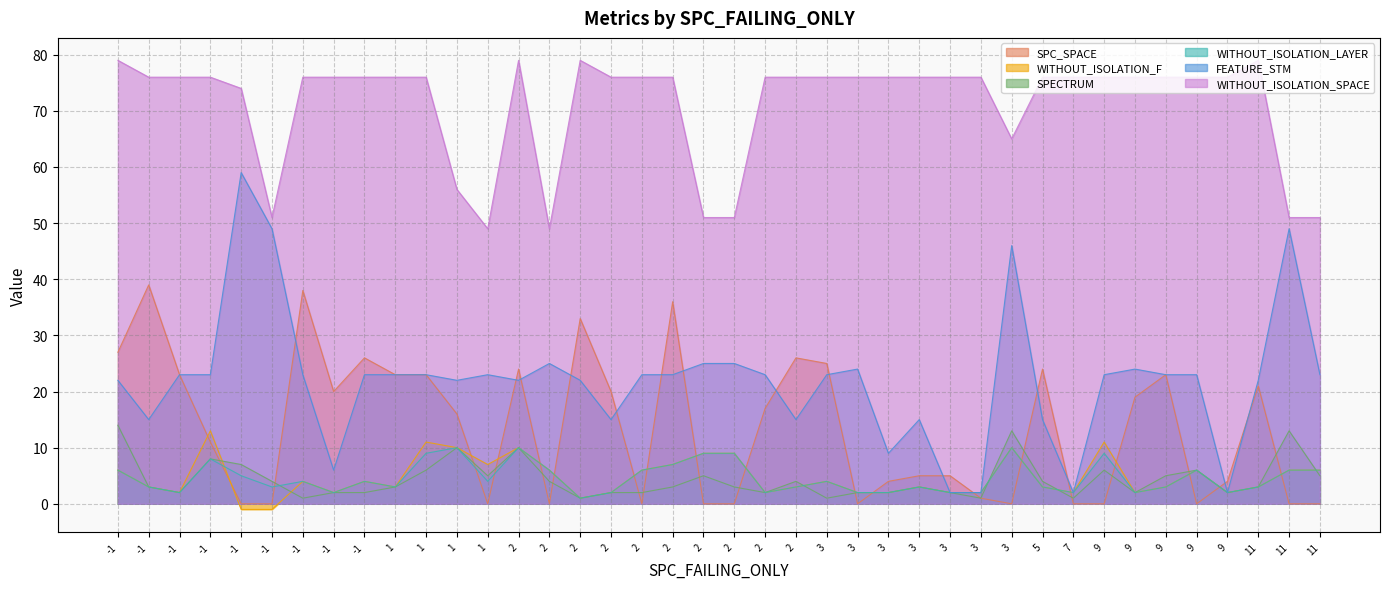

What is the lowest value of the WITHOUT_ISOLATION_LAYER series?

1